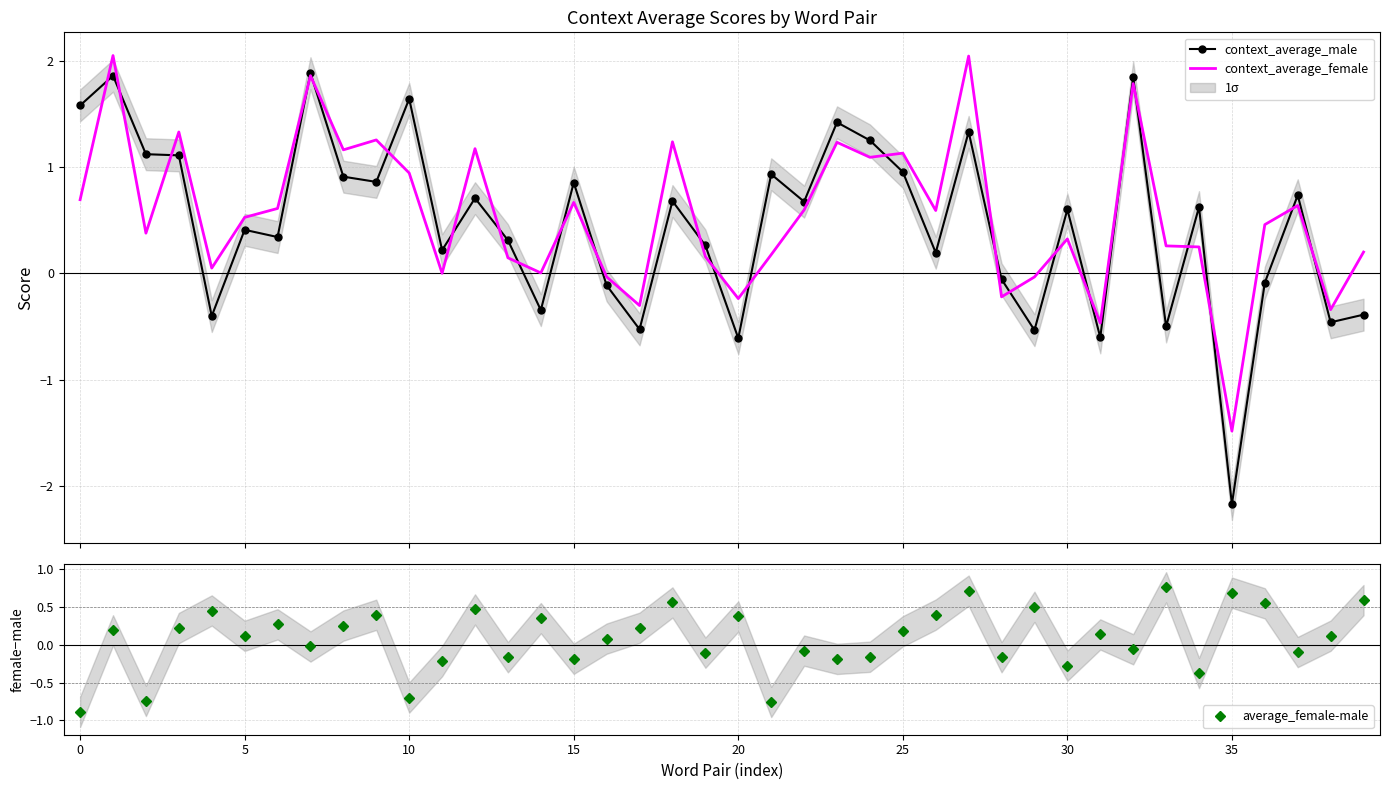

What are all the series names shown in the legend?

context_average_male, context_average_female, average_female-male